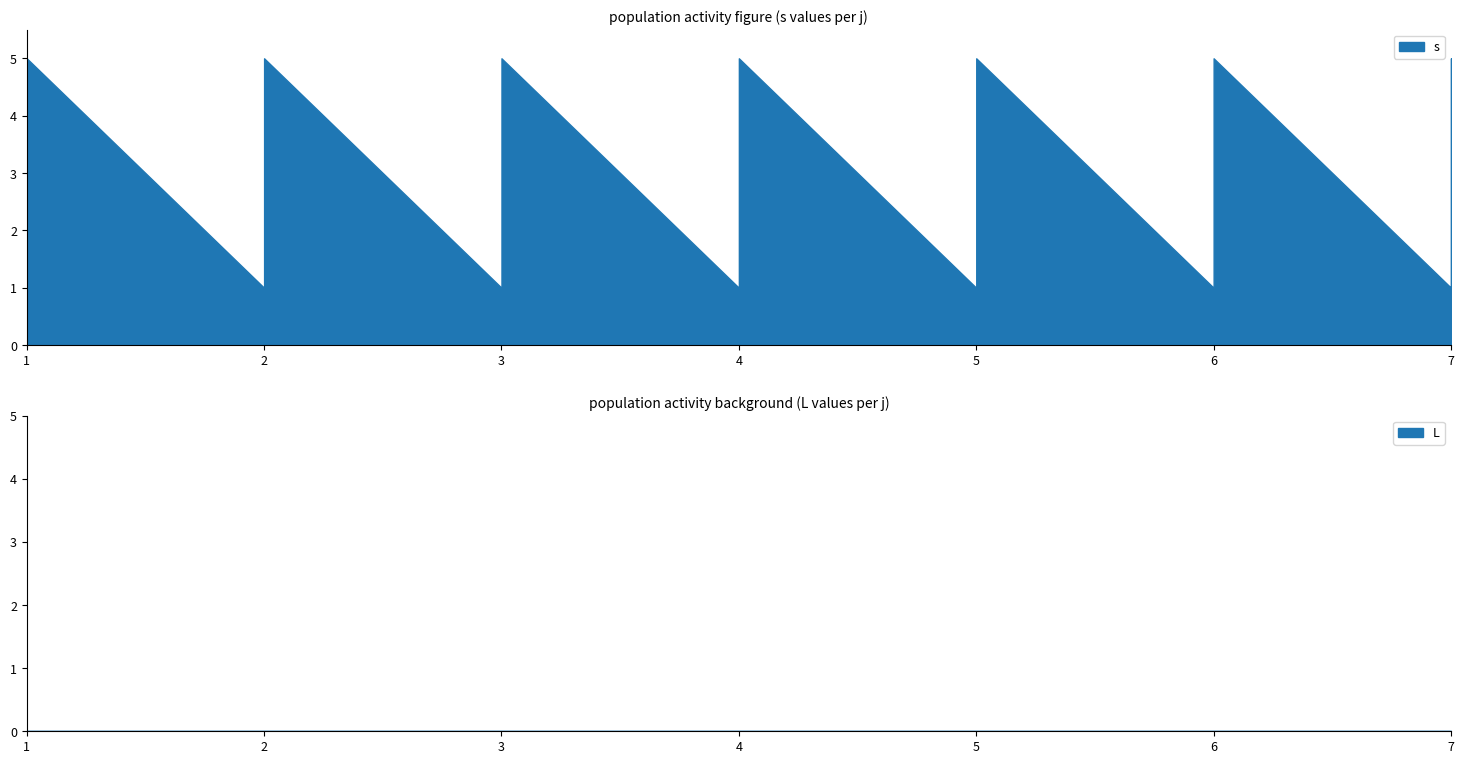

What is the difference between the maximum and minimum values in the s series?

4